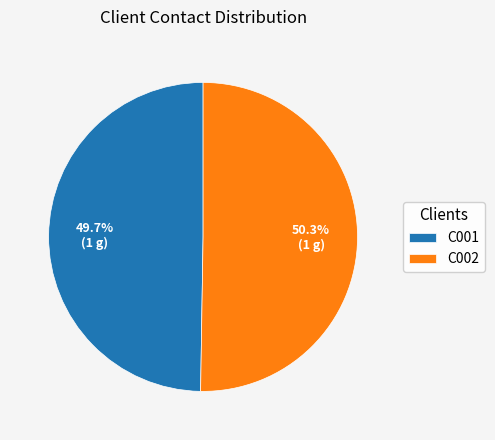

Which category has the biggest portion of the pie?

C002